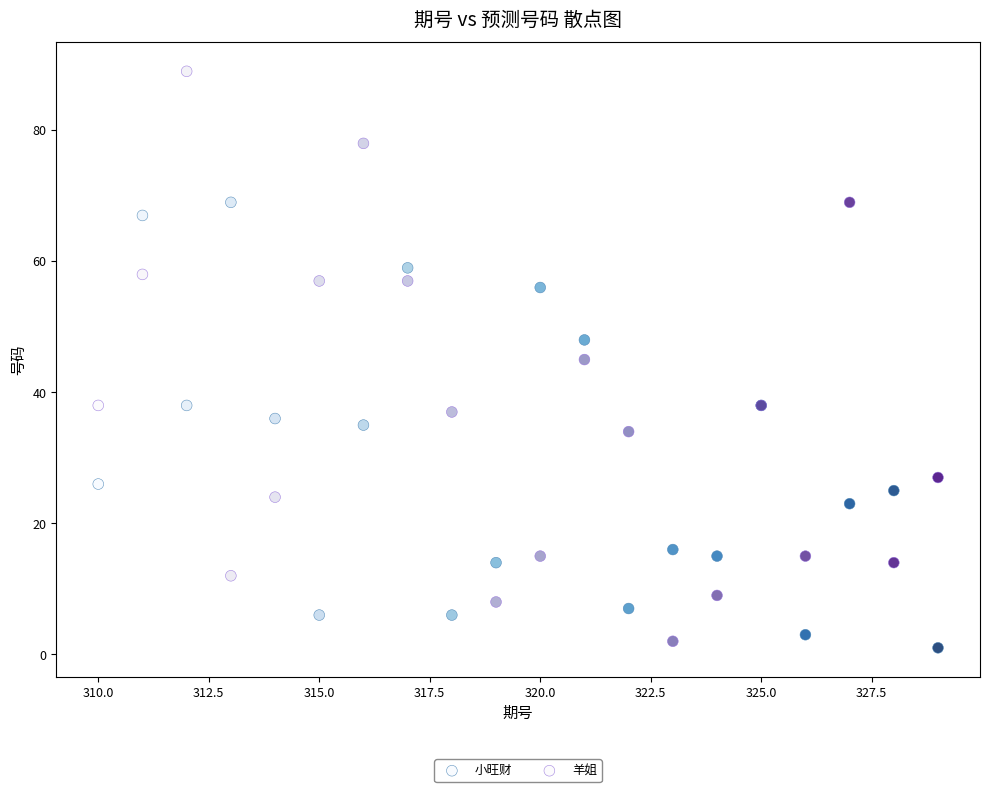

Which series has the largest Y range (max minus min)?

羊姐